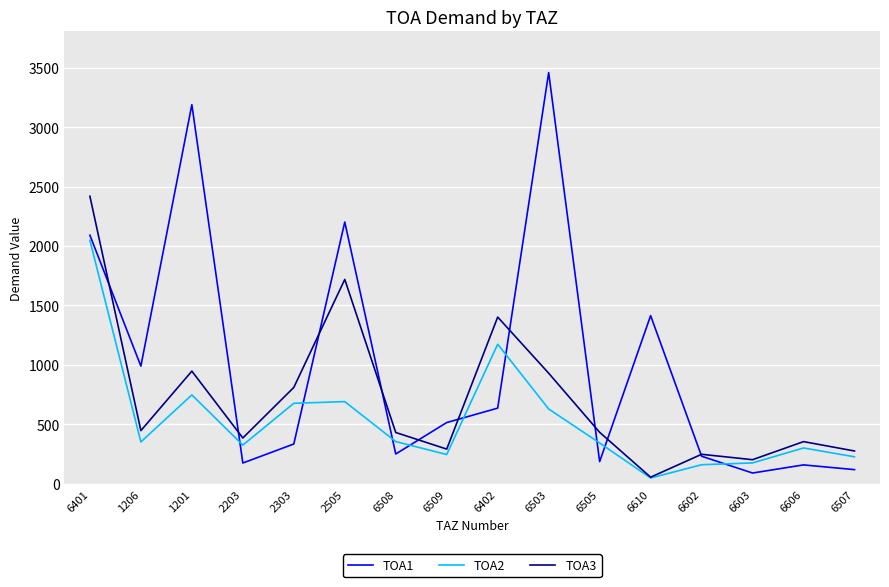

Which category has the highest value across all series?

6503